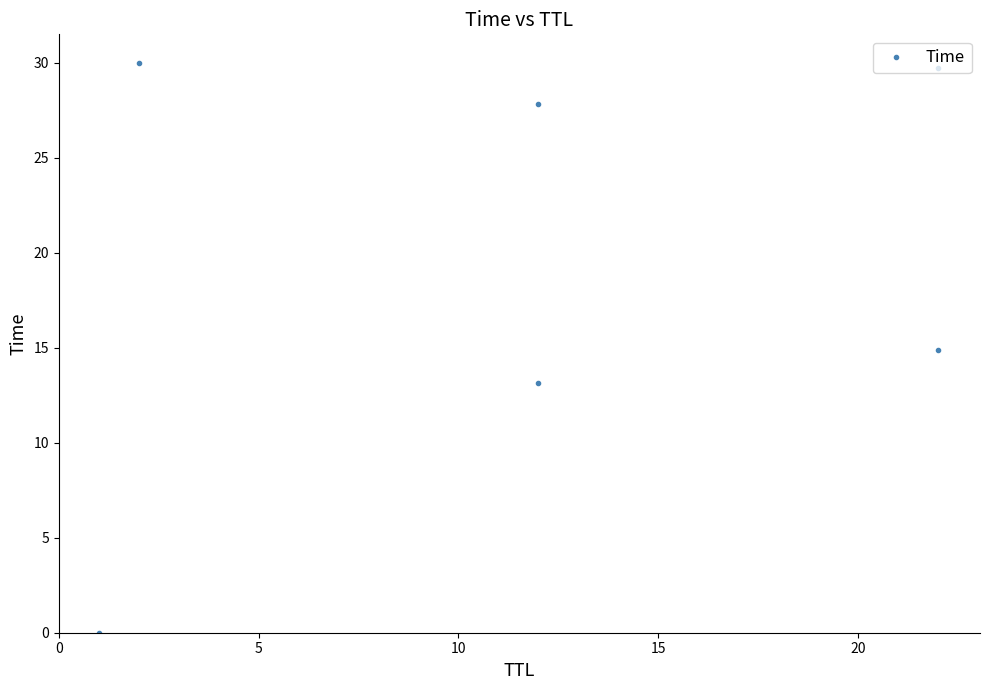

True or false: the data has more than 2 interior local peaks.

False